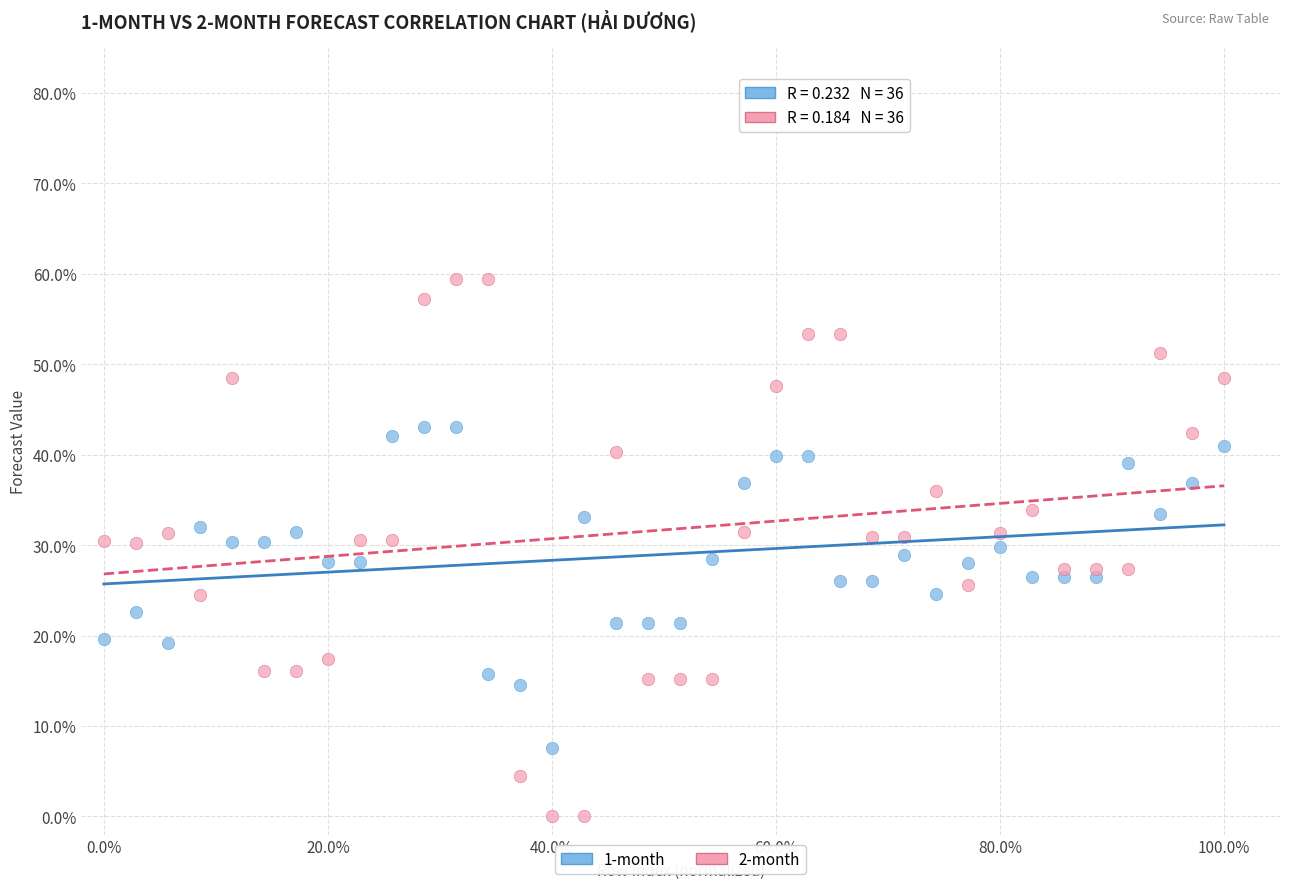

What are all the series names shown in the legend?

1-month, 2-month